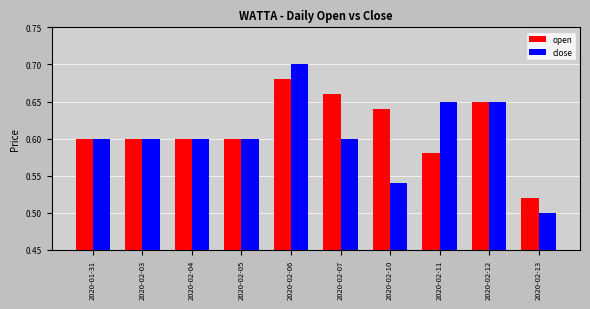

How many bars are there in total?

20